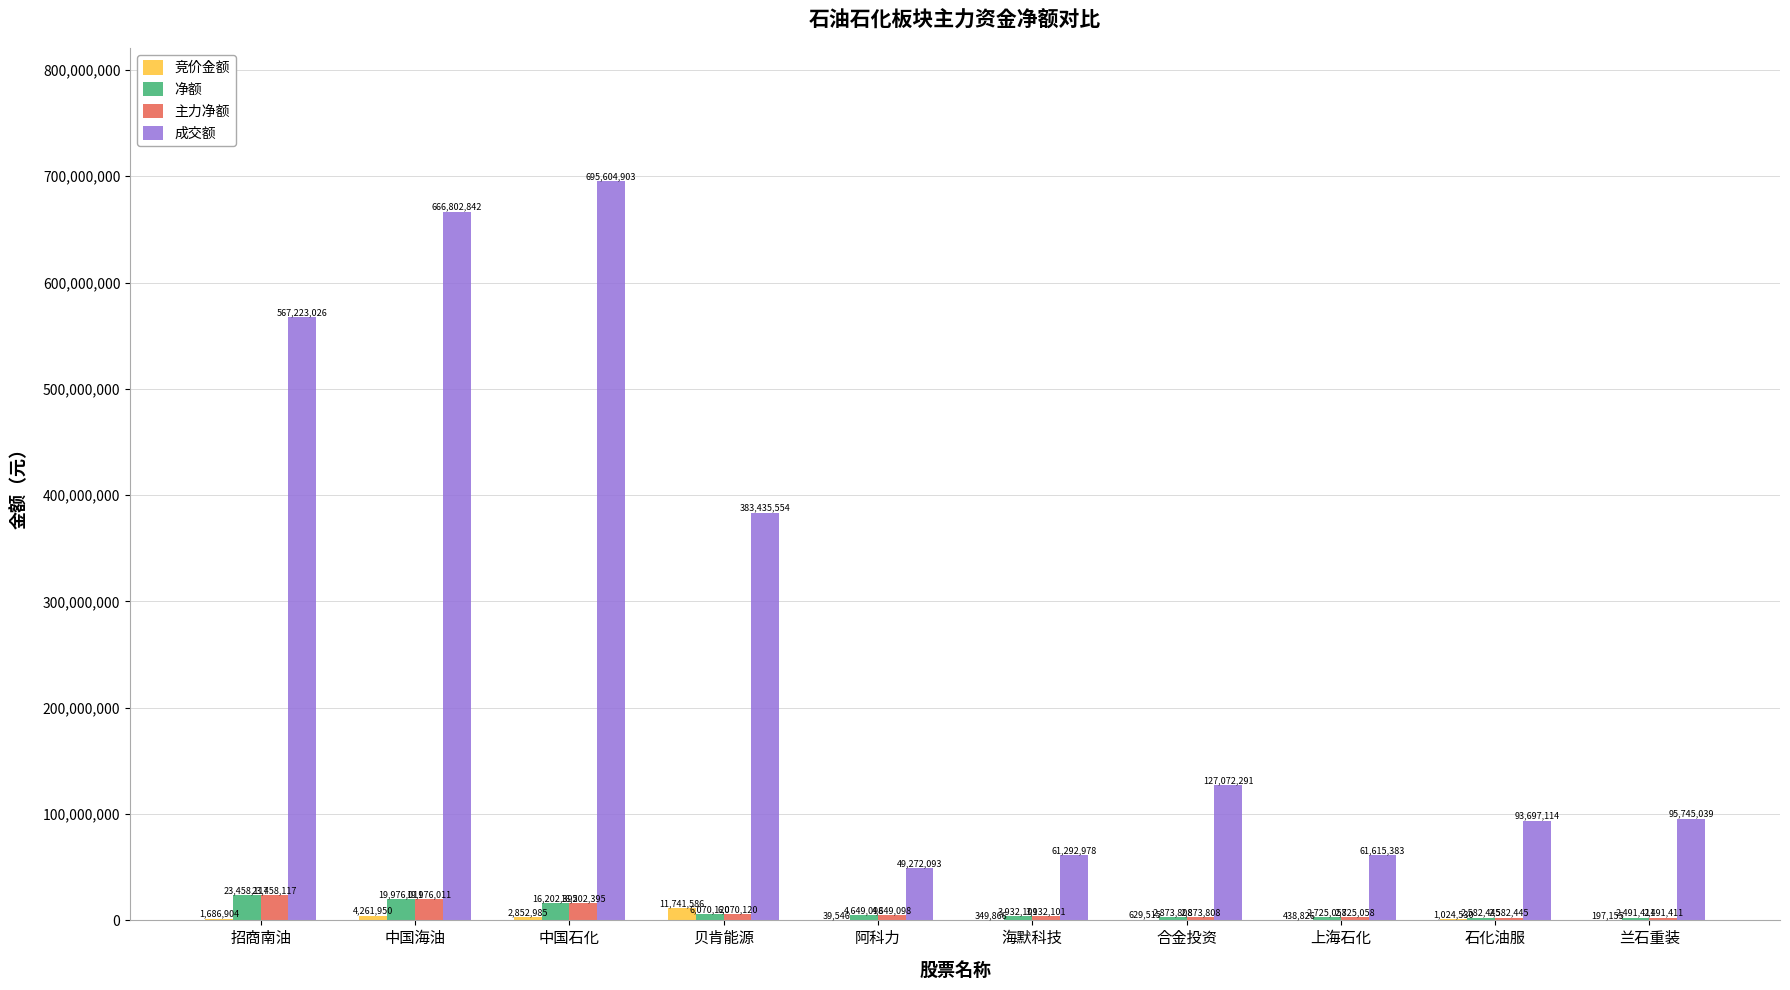

The value of 成交额 at 招商南油 is 967322182. True or false?

False